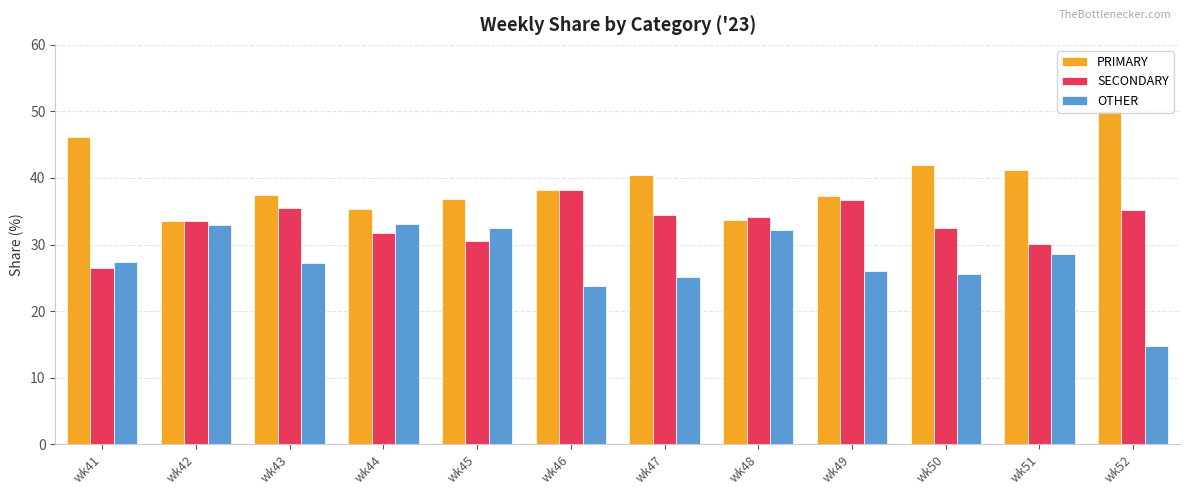

At wk49, list the series in order from smallest to largest.

OTHER, SECONDARY, PRIMARY